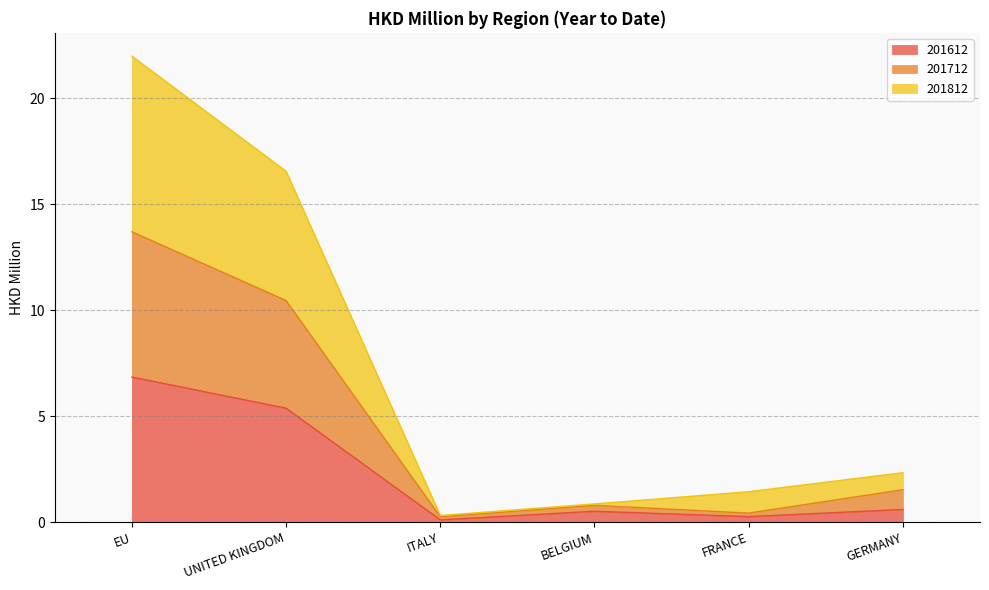

Does the chart display data point markers on the line(s)?

No